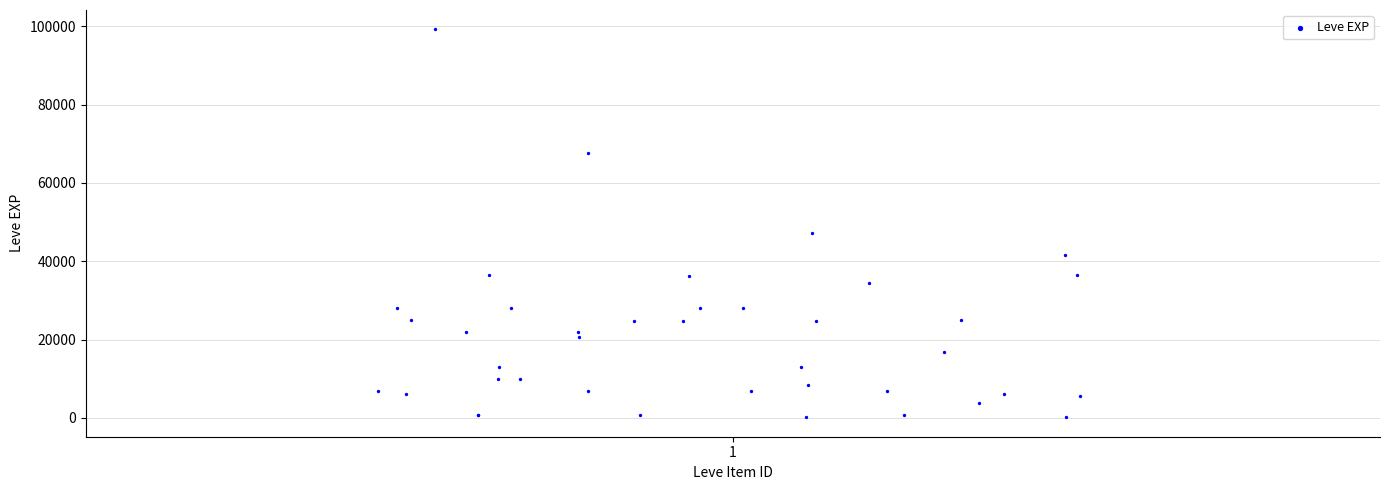

What Y value in the scatter plot is closest to 49690?

47200